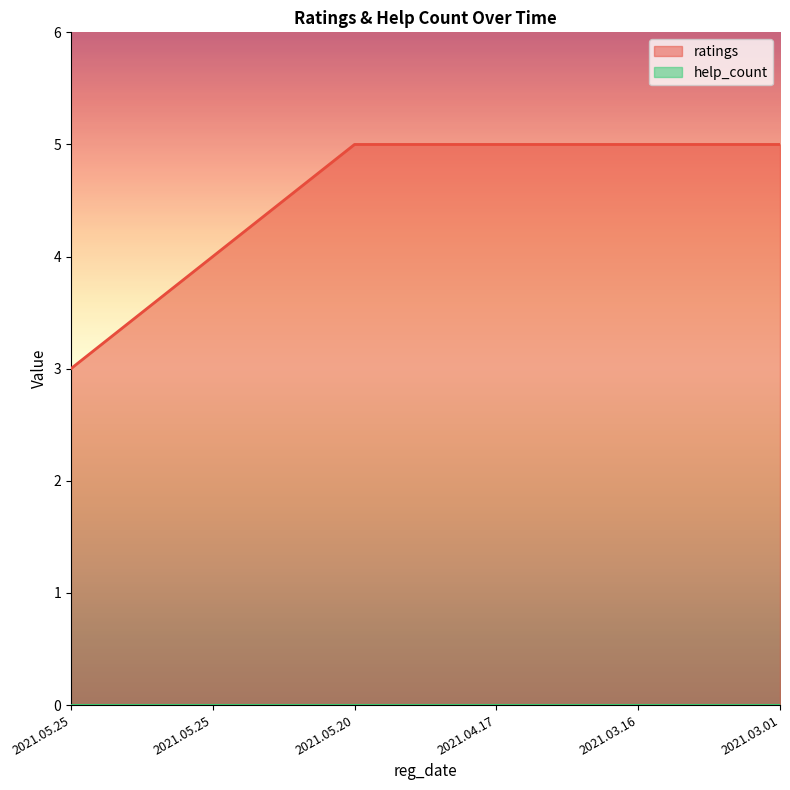

How many distinct data groups are displayed?

2